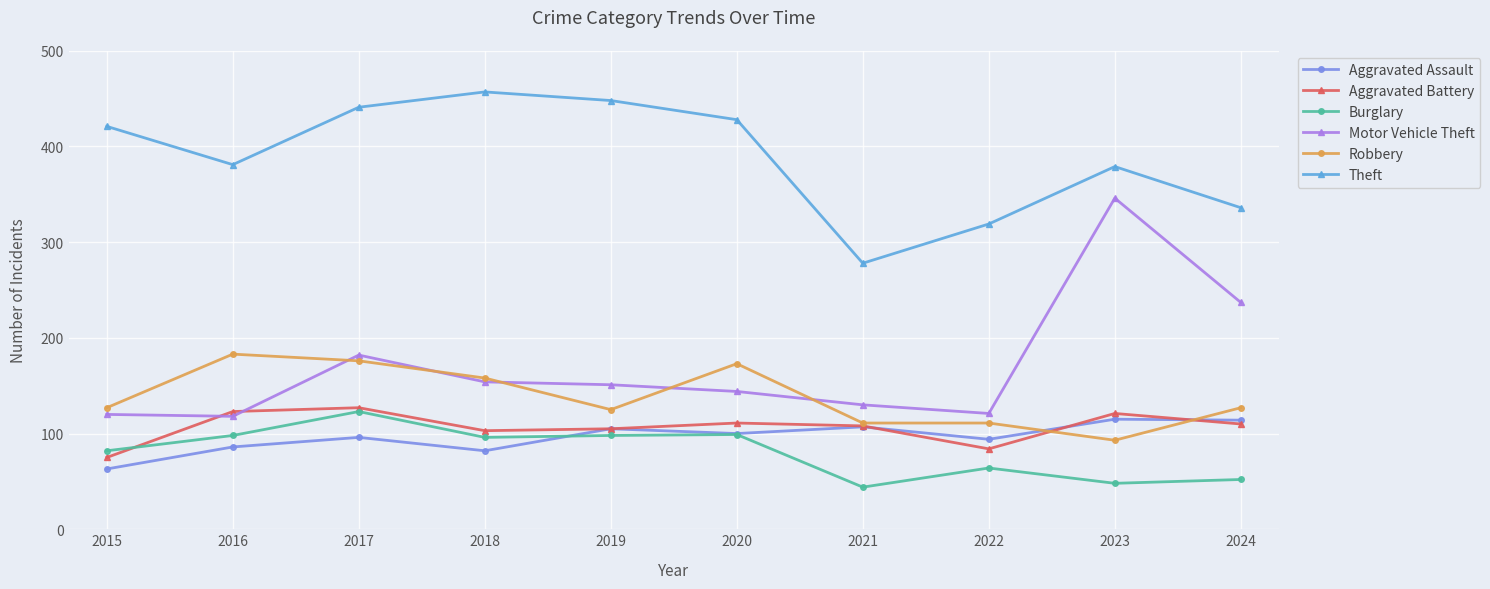

At 2024, list the series in order from largest to smallest.

Theft, Motor Vehicle Theft, Robbery, Aggravated Assault, Aggravated Battery, Burglary